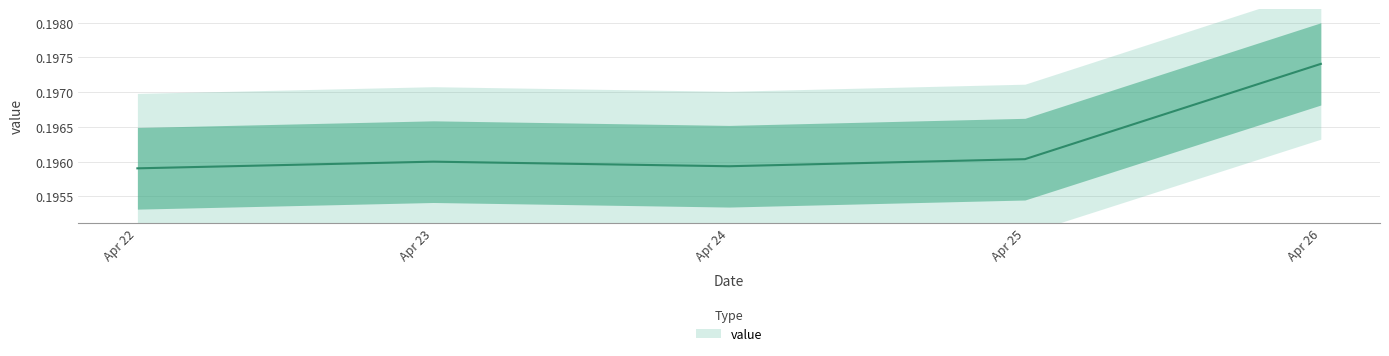

Which category has the highest value across all series?

Apr 26